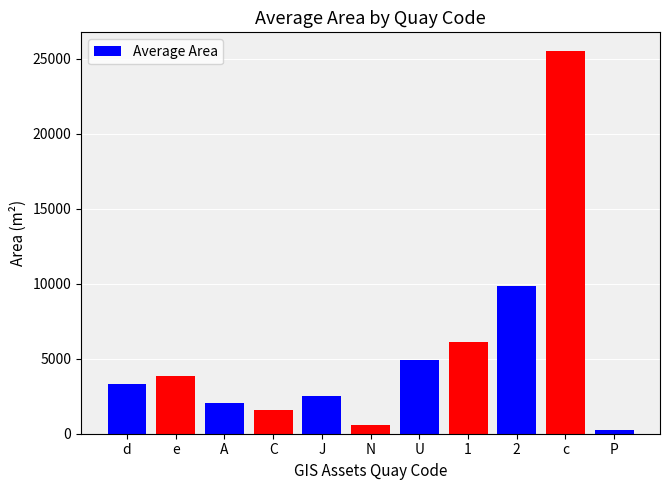

The chart shows a value of 25488.6 at c. True or false?

True